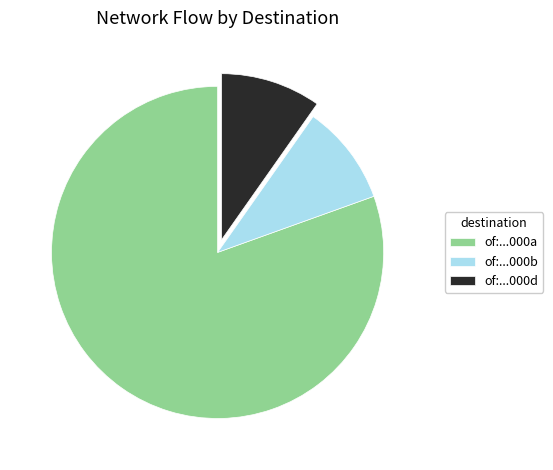

Which slice represents more than half of the pie?

of:...000a